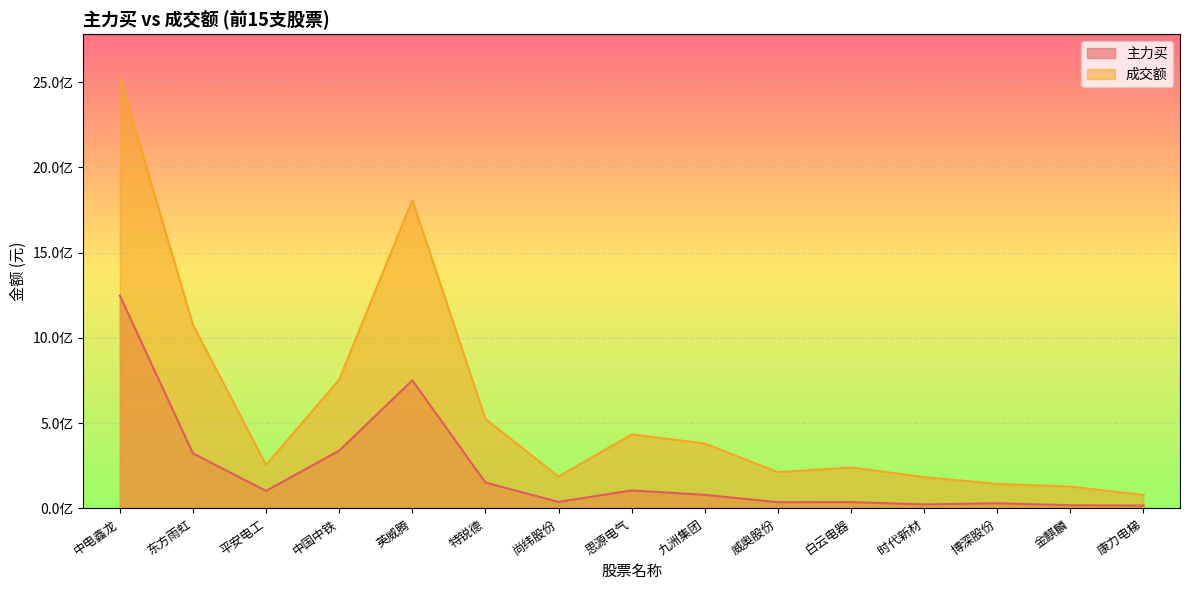

List the labels in order of 成交额 value, largest first.

中电鑫龙, 英威腾, 东方雨虹, 中国中铁, 特锐德, 思源电气, 九洲集团, 平安电工, 白云电器, 威奥股份, 尚纬股份, 时代新材, 博深股份, 金麒麟, 康力电梯